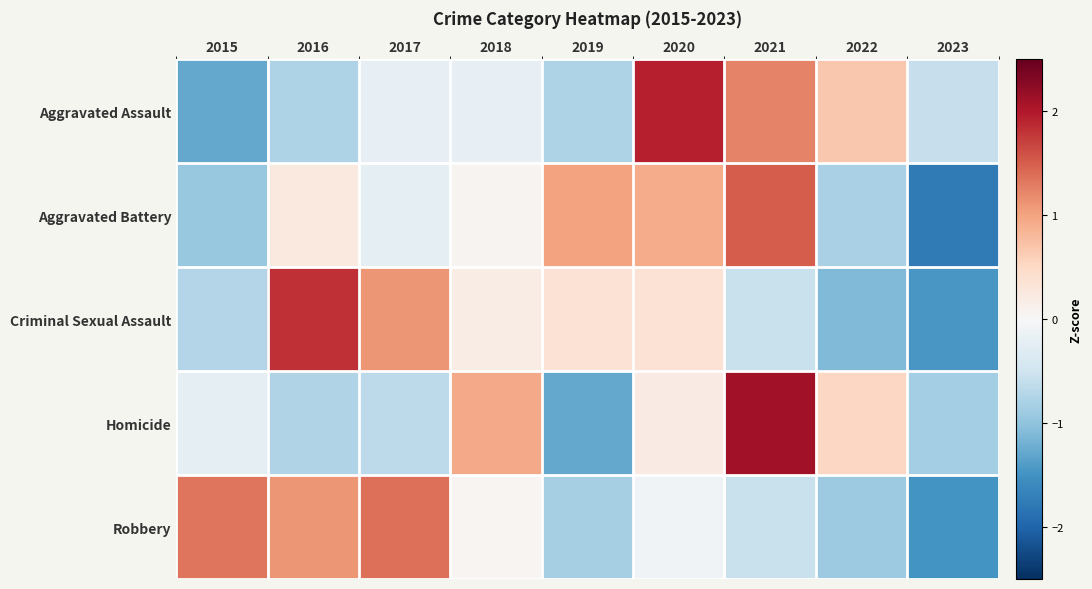

At which category is the sum across all series the highest?

2021